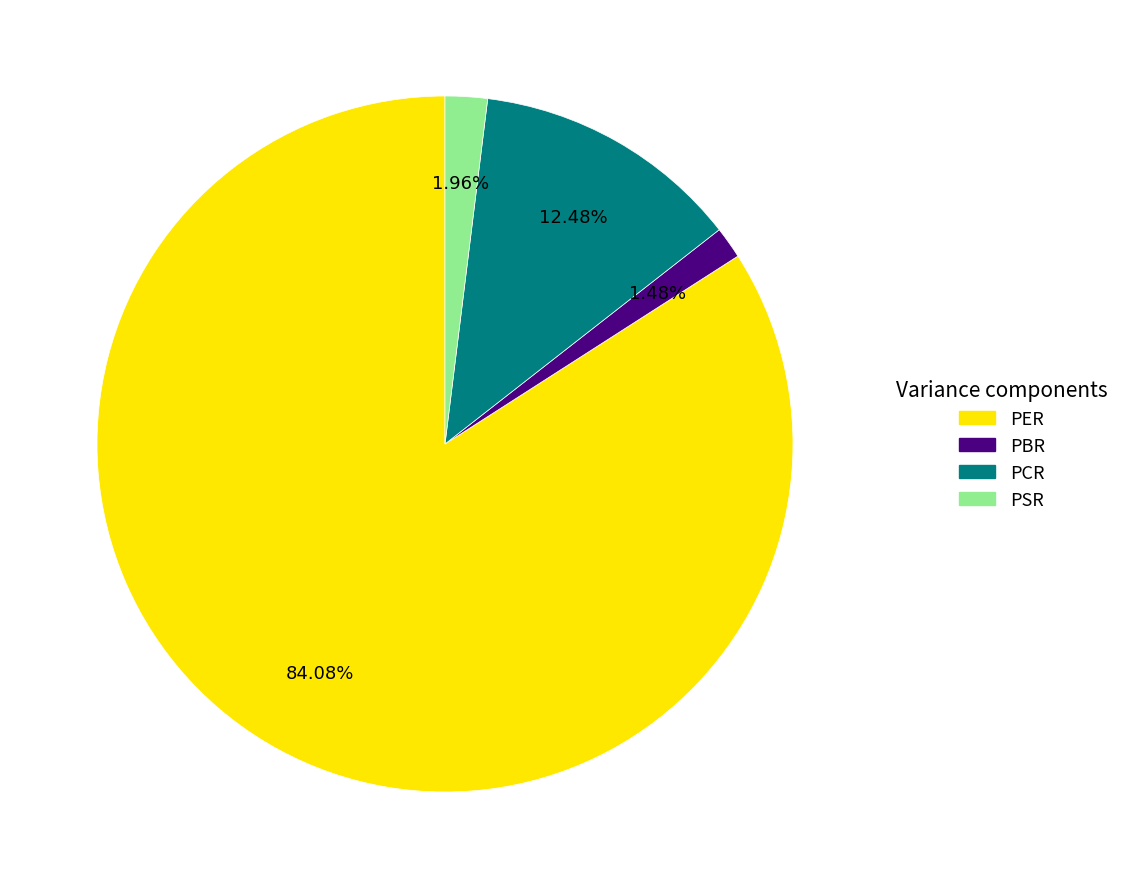

The PCR slice represents 12% of the pie. True or false?

True